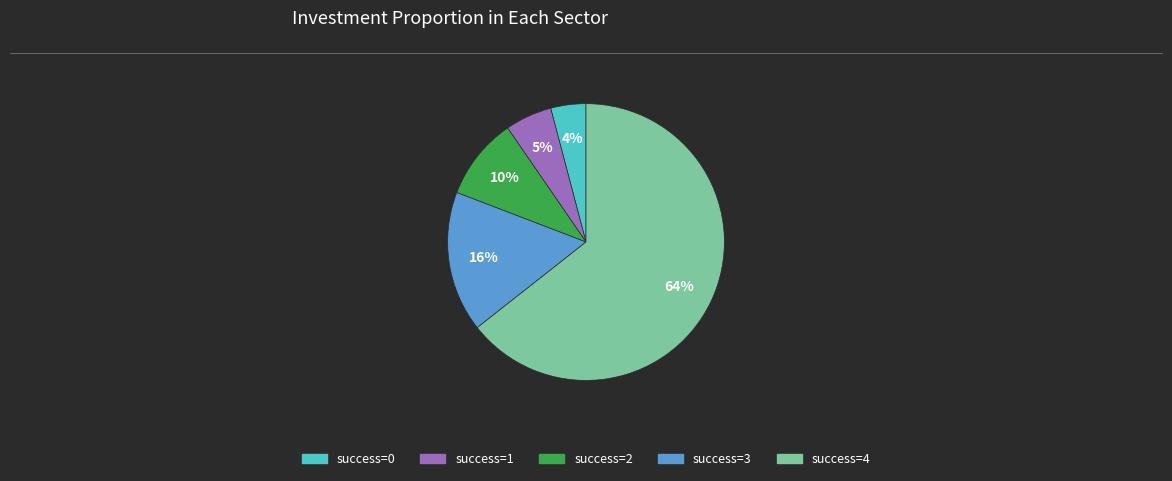

To the nearest percent, what is the average slice percentage?

20%